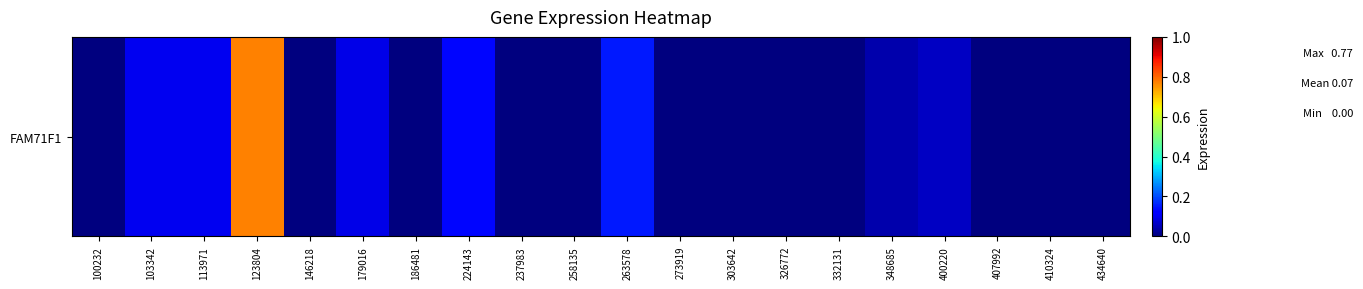

List the labels in order of value, smallest first.

100232, 146218, 186481, 237983, 258135, 273919, 303642, 326772, 332131, 407992, 410324, 434640, 348685, 400220, 179016, 103342, 113971, 224143, 263578, 123804